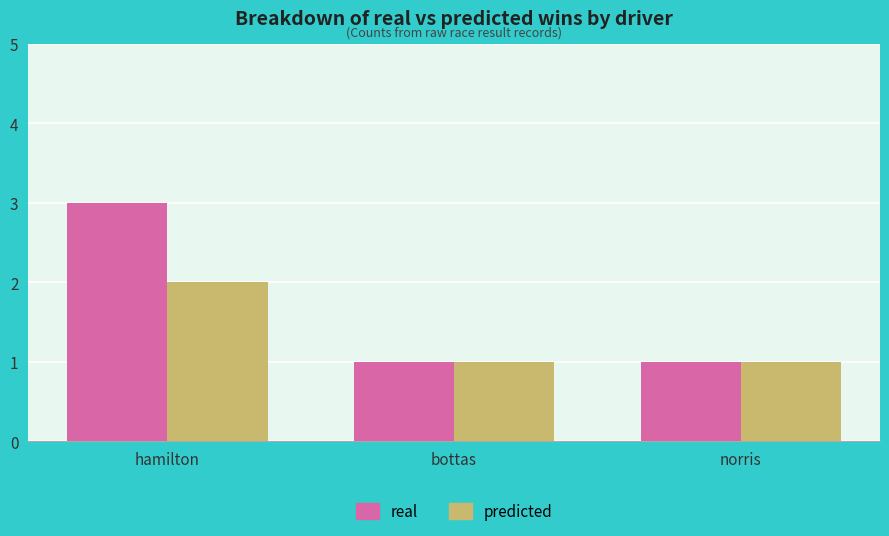

Which series has the largest total across all categories?

real